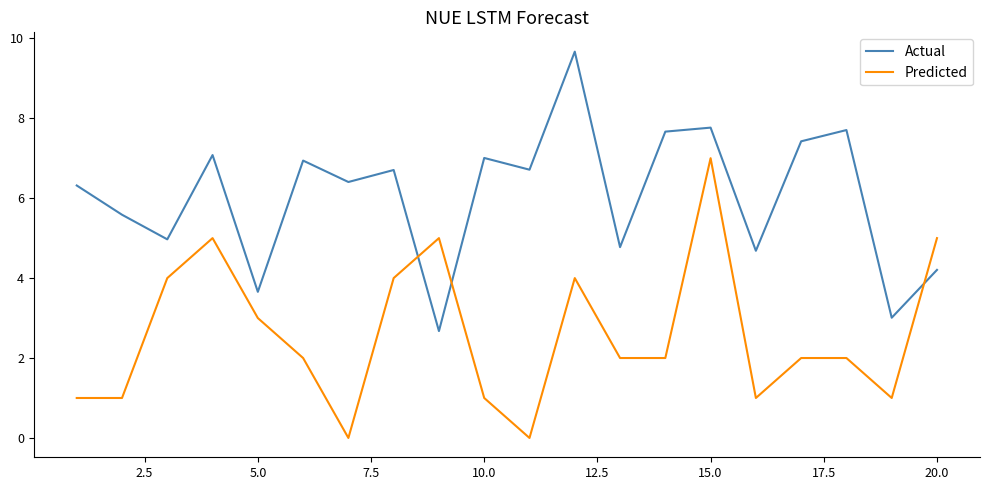

What is the highest value of the Actual series?

9.7